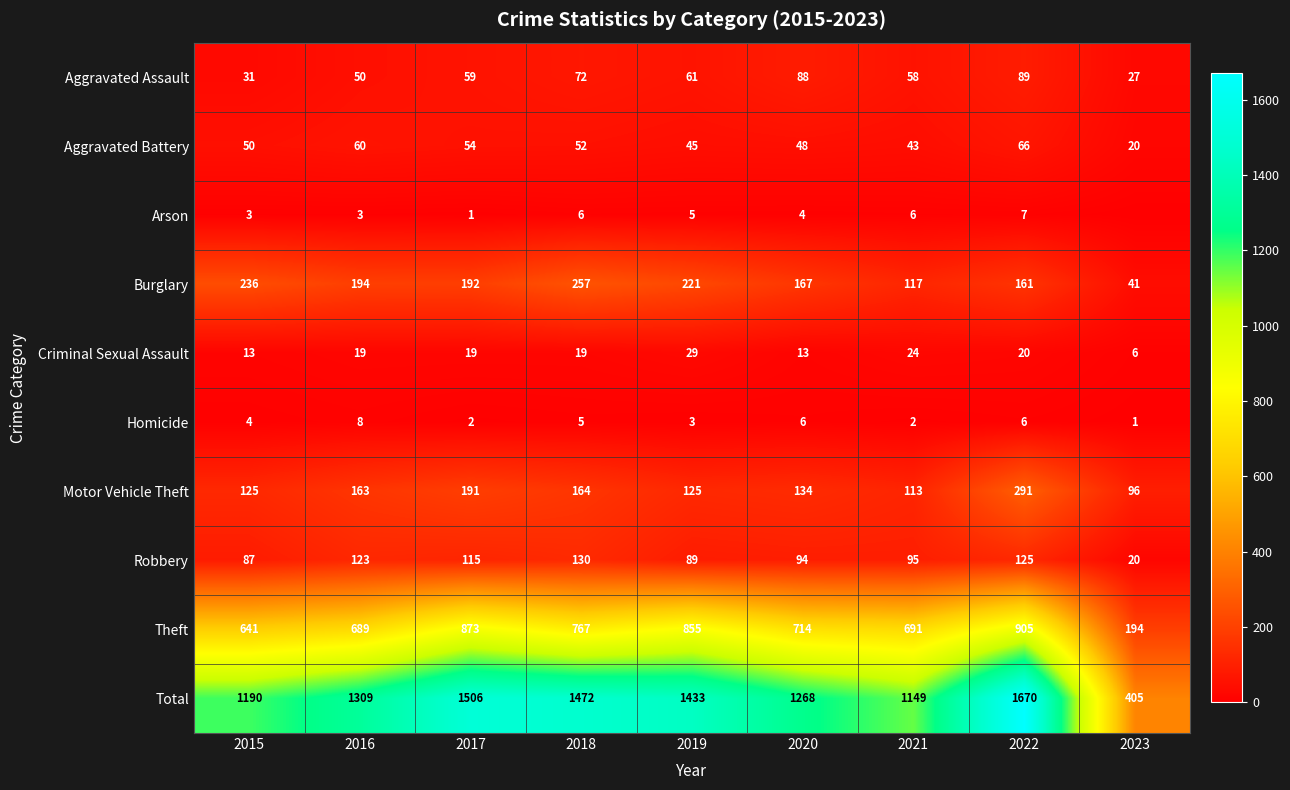

Which series changed the most between 2015 and 2022?

Total